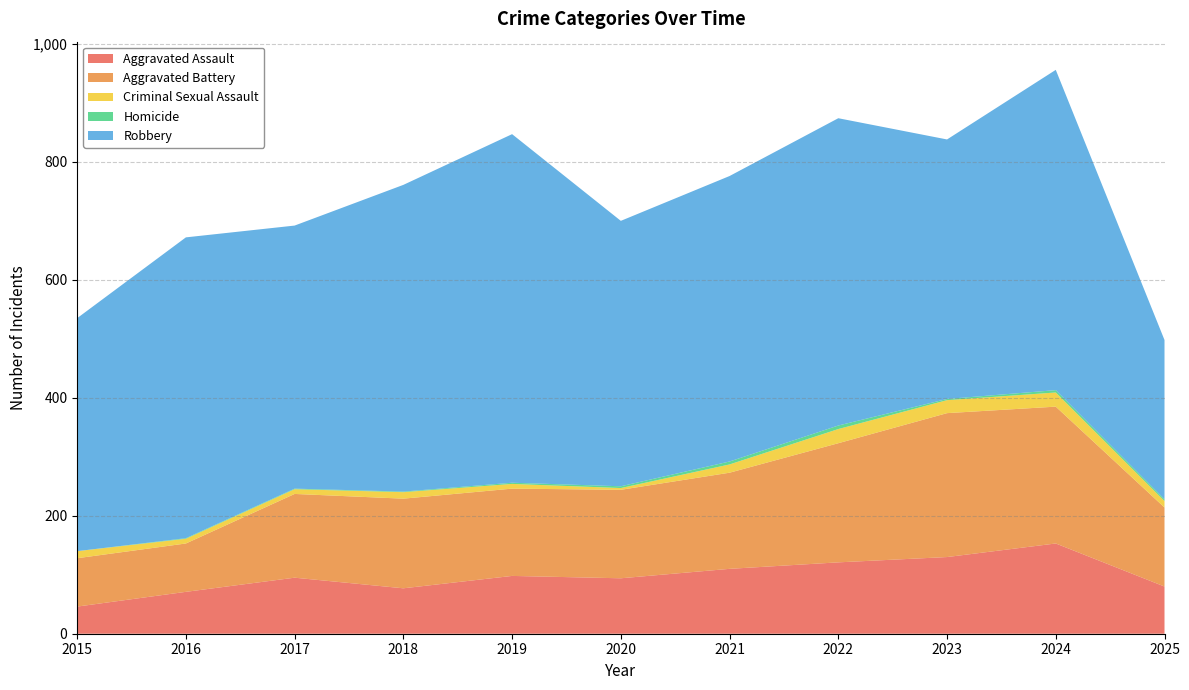

Reading left to right, transcribe all the data shown in this chart.

Aggravated Assault: 2015=46	2016=71	2017=95	2018=77	2019=98	2020=94	2021=110	2022=121	2023=130	2024=153	2025=80
Aggravated Battery: 2015=82	2016=82	2017=142	2018=152	2019=148	2020=150	2021=163	2022=202	2023=244	2024=232	2025=134
Criminal Sexual Assault: 2015=12	2016=8	2017=8	2018=11	2019=8	2020=3	2021=14	2022=24	2023=22	2024=24	2025=11
Homicide: 2015=0	2016=1	2017=1	2018=1	2019=2	2020=3	2021=5	2022=6	2023=2	2024=4	2025=3
Robbery: 2015=395	2016=510	2017=446	2018=520	2019=591	2020=450	2021=484	2022=521	2023=440	2024=543	2025=270